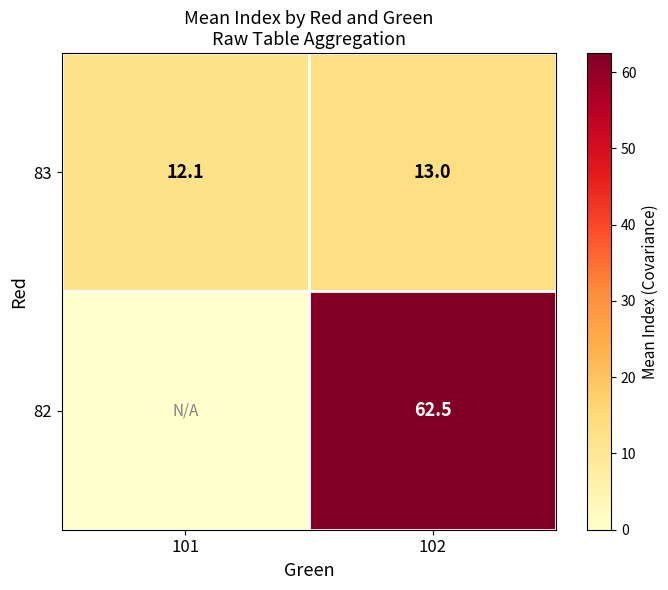

What is the maximum value for 83?

13.0